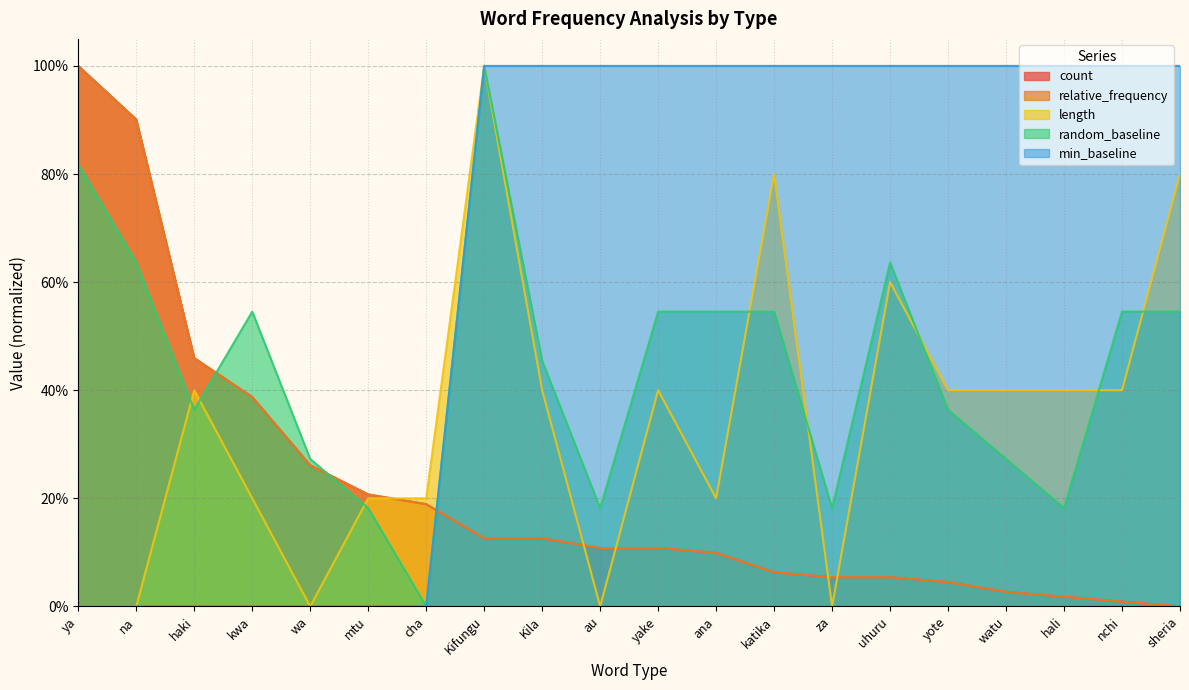

Which category has the lowest value in the count series?

sheria